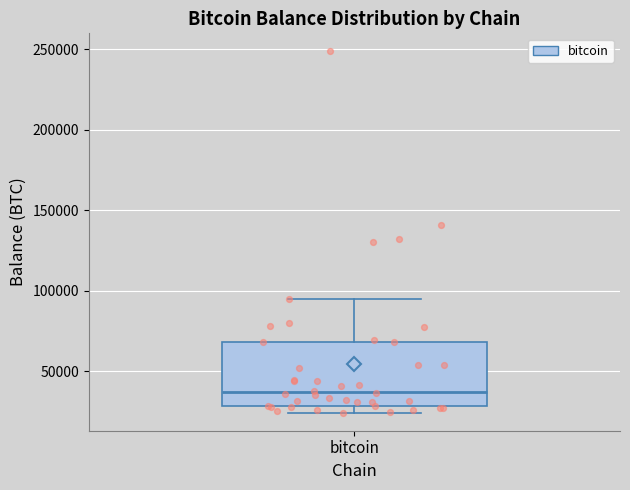

Where does the upper whisker of the box for bitcoin end on the y-axis? The values are not printed on the chart, so give them approximately, as read against the axis.

95000